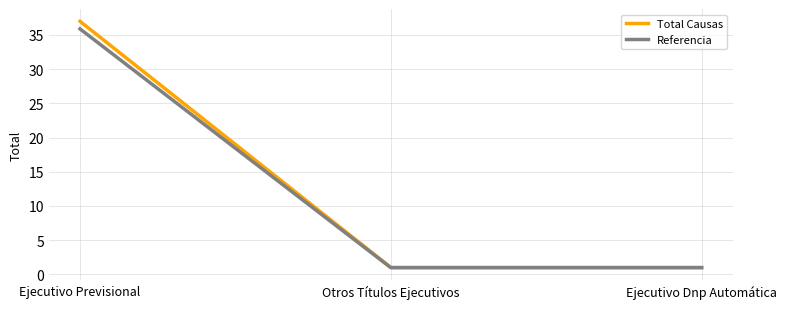

Rank the series by their average value, from highest to lowest.

Total Causas, Referencia